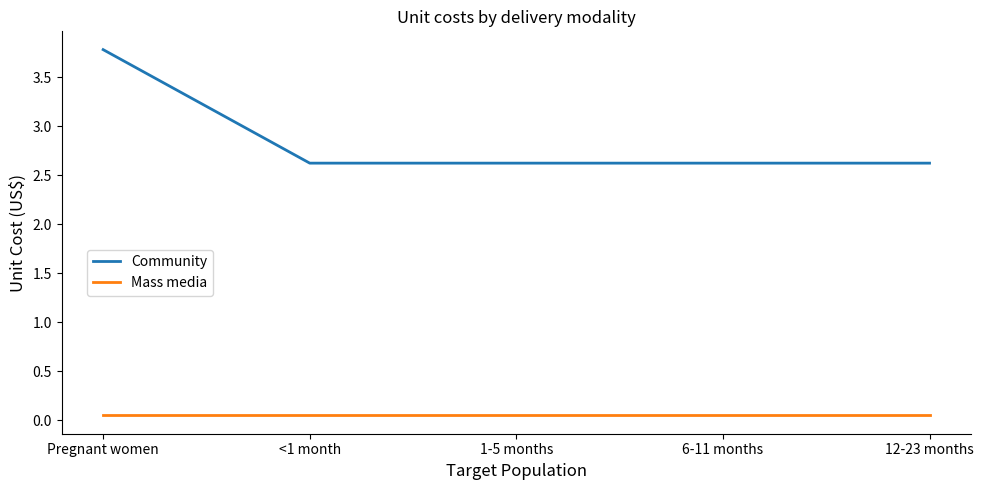

True or false: Mass media and Community cross at least once.

False